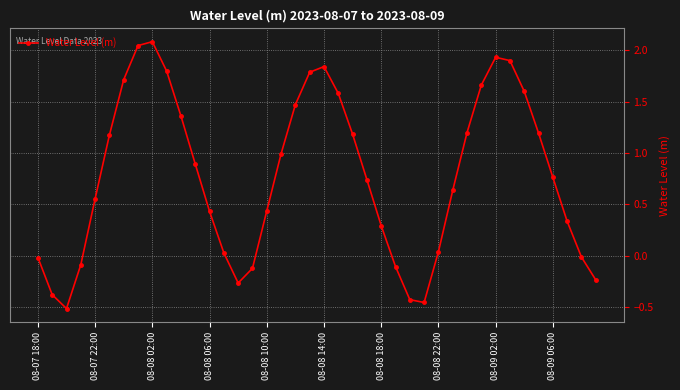

What is the sum of all values?

31.0